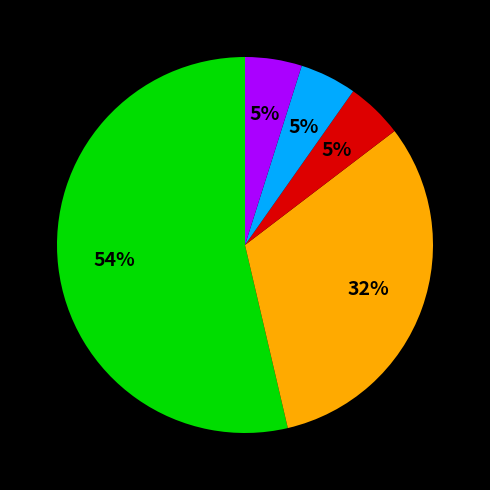

Is there a majority slice in this chart?

Yes